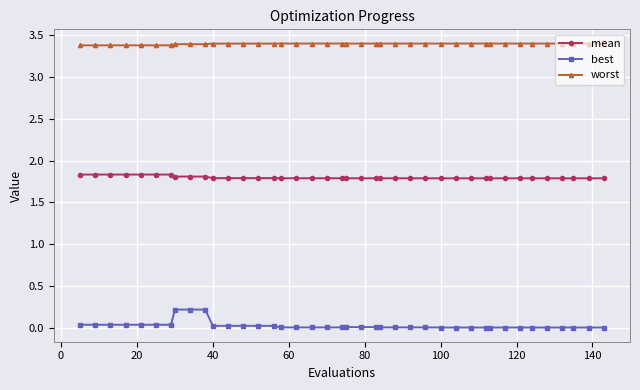

Rank the series by their average value, from highest to lowest.

worst, mean, best